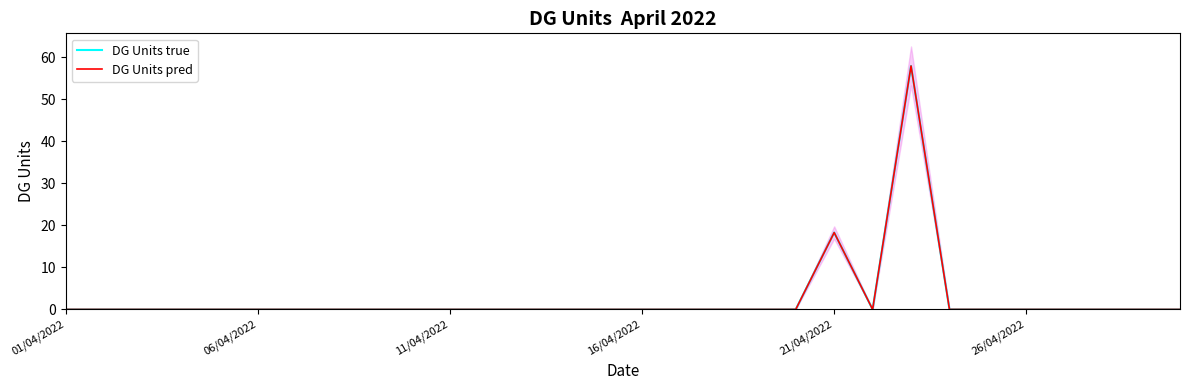

True or false: DG Units true has a value of -33.3 at 26/04/2022.

False